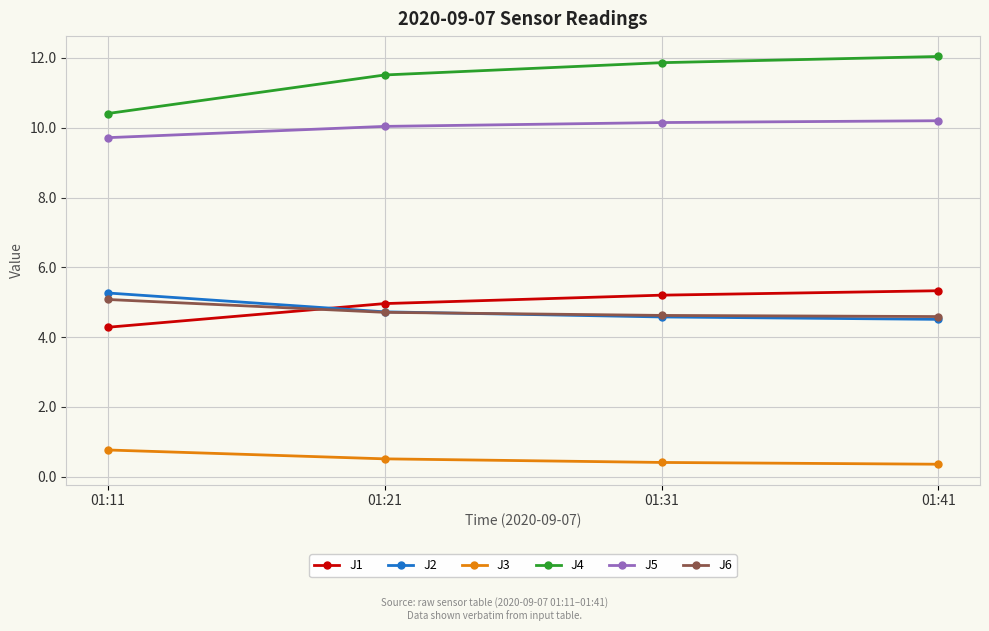

True or false: J4 and J2 intersect in this chart.

False